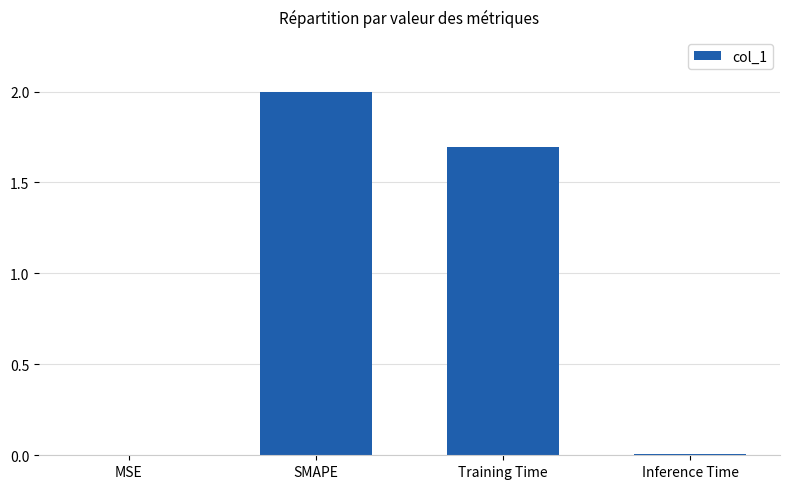

What is the change in value from MSE to Training Time?

+1.7